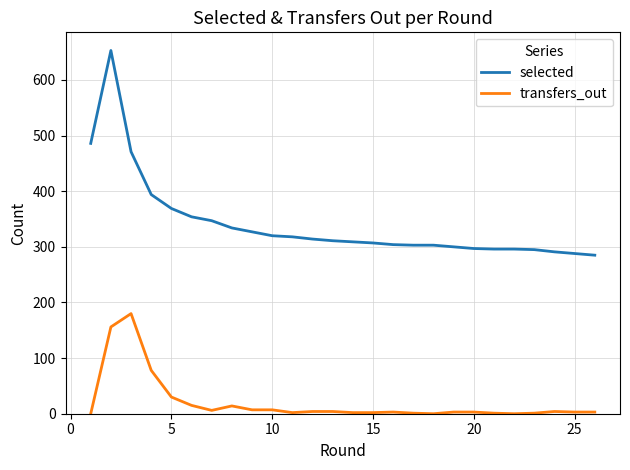

What is the sum of all selected values?

8872